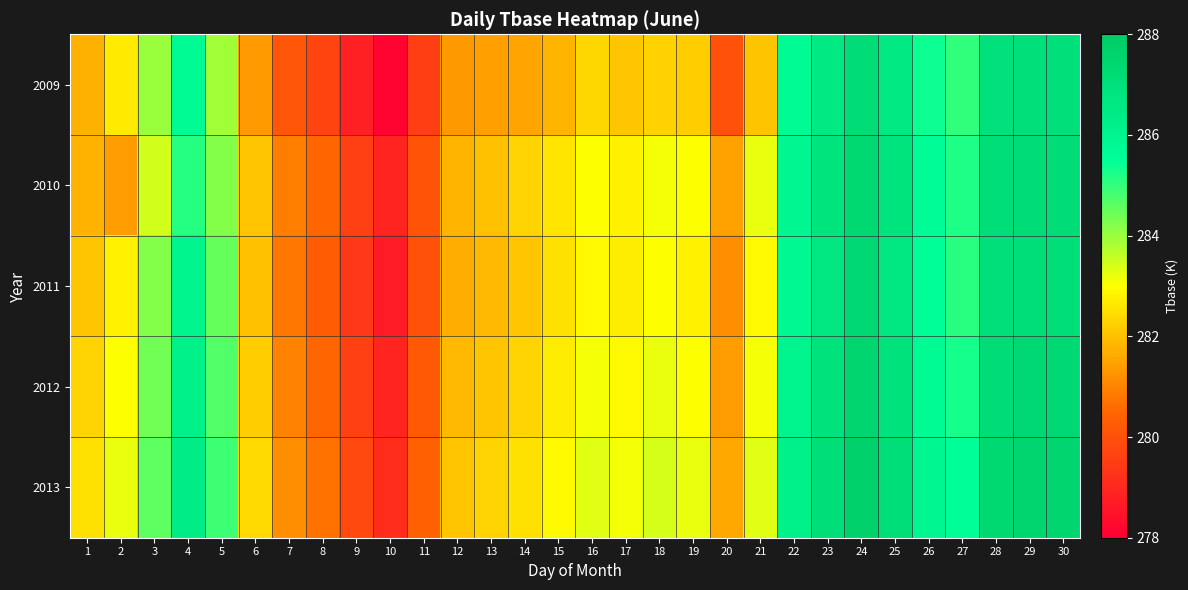

At 9, list the series in order from smallest to largest.

2009, 2011, 2010, 2012, 2013